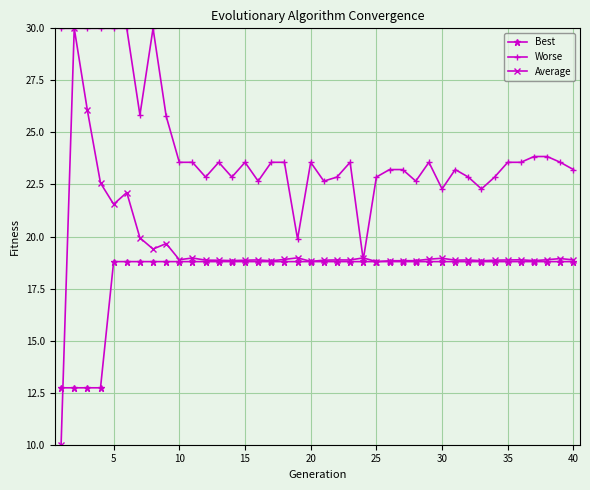

List the series in order of their overall mean, lowest first.

Best, Average, Worse